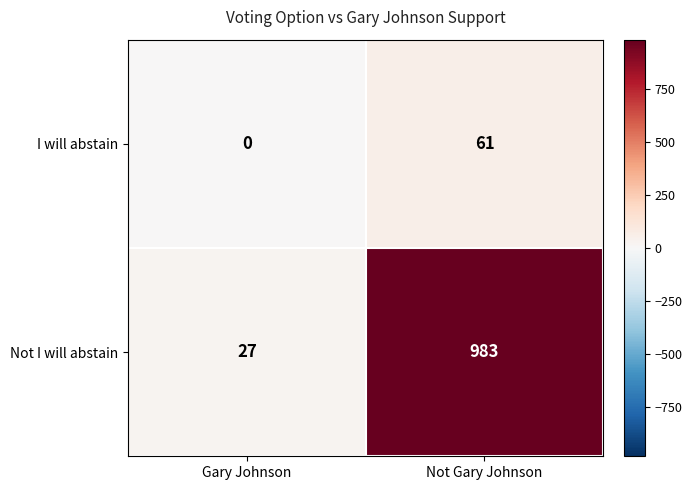

What is the difference between the maximum and minimum values in the Not I will abstain series?

956